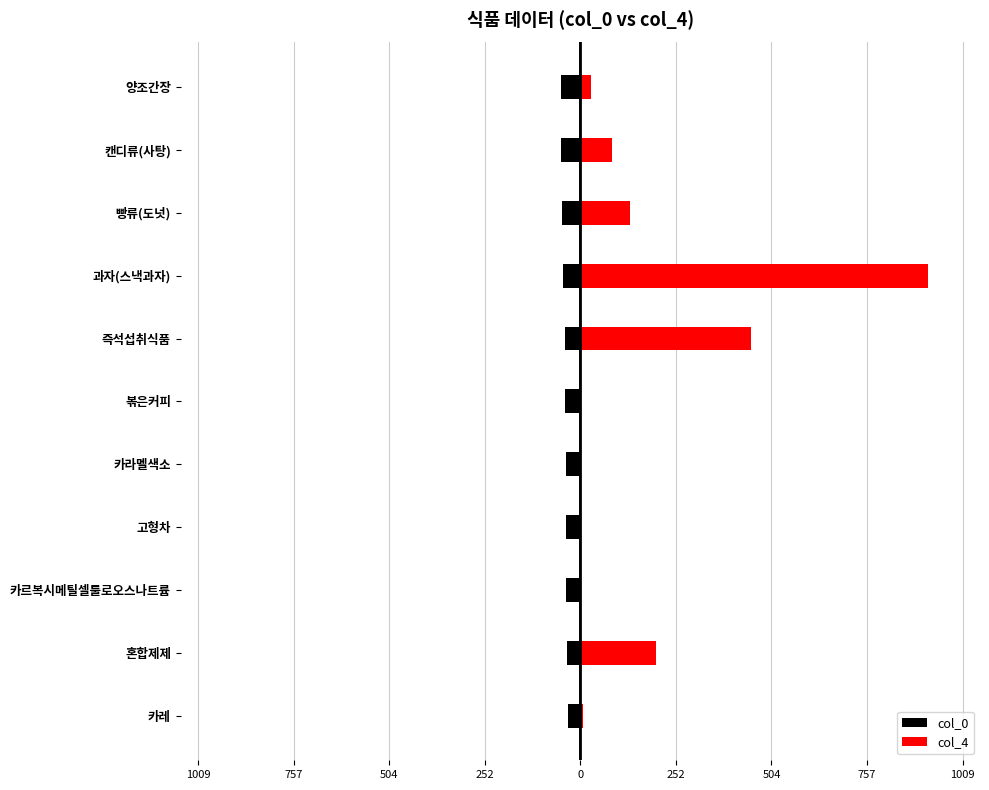

What are all the series names shown in the legend?

col_0, col_4